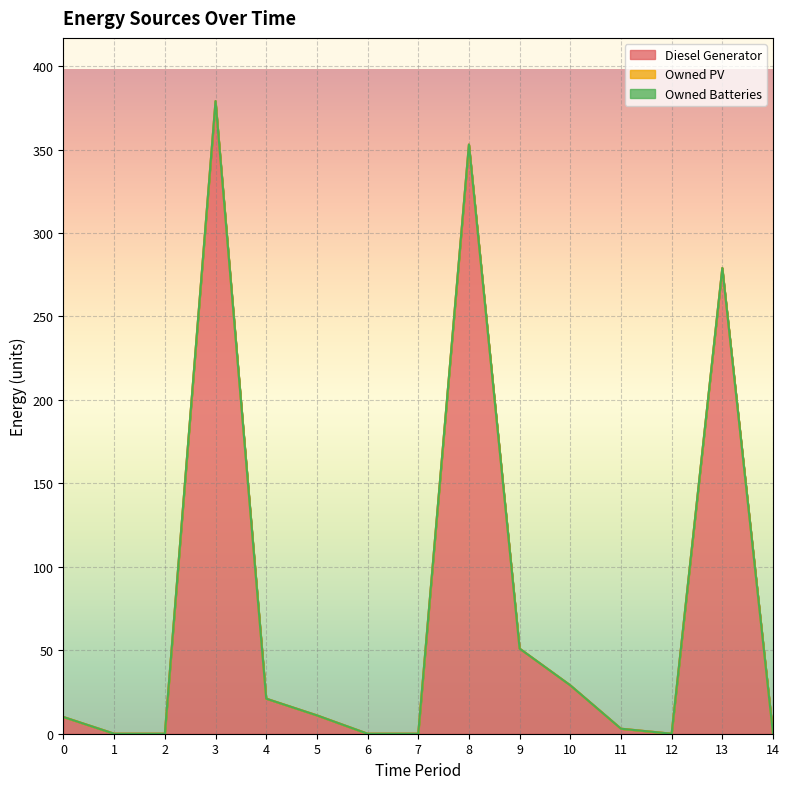

At which category does Diesel Generator reach its first local peak?

3